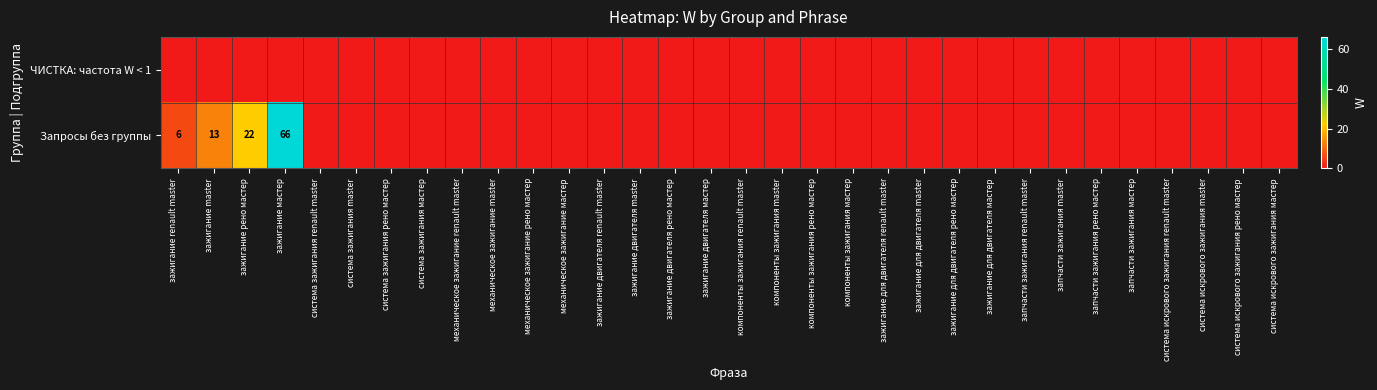

The value of Запросы без группы at зажигание мастер is 19. True or false?

False